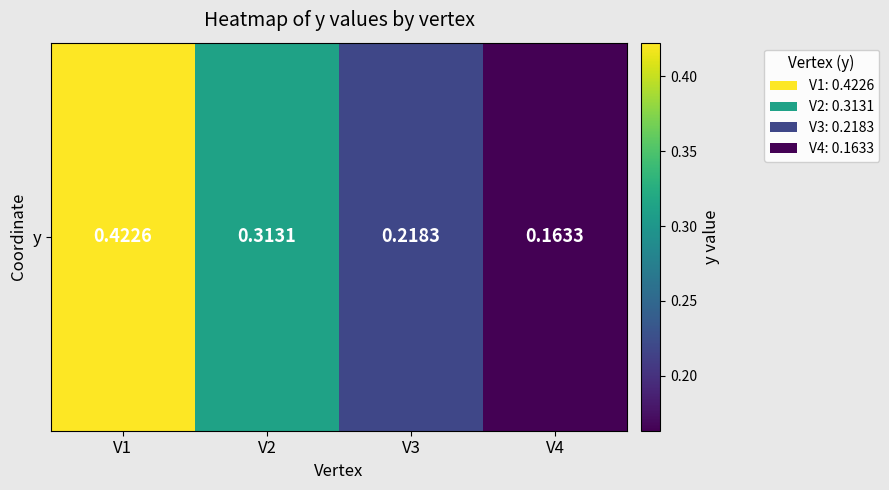

What is the change in value from V1 to V3?

-0.2